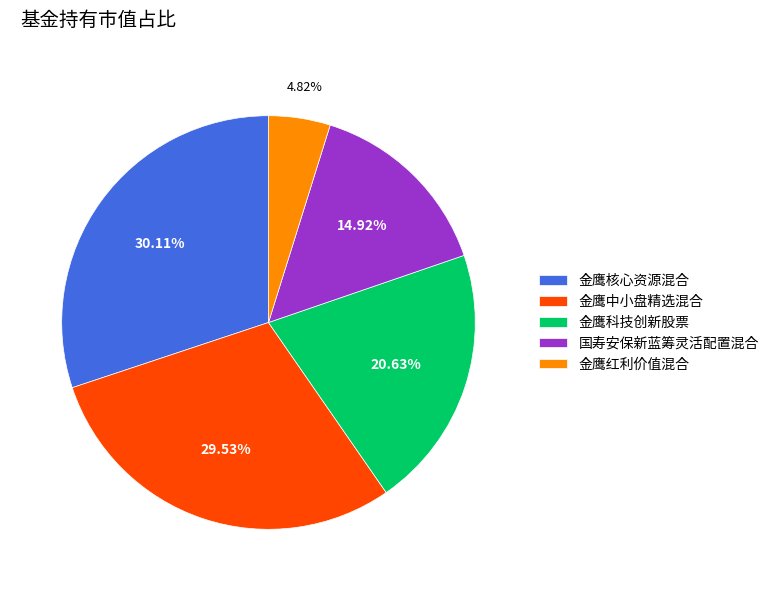

Is there a majority slice in this chart?

No